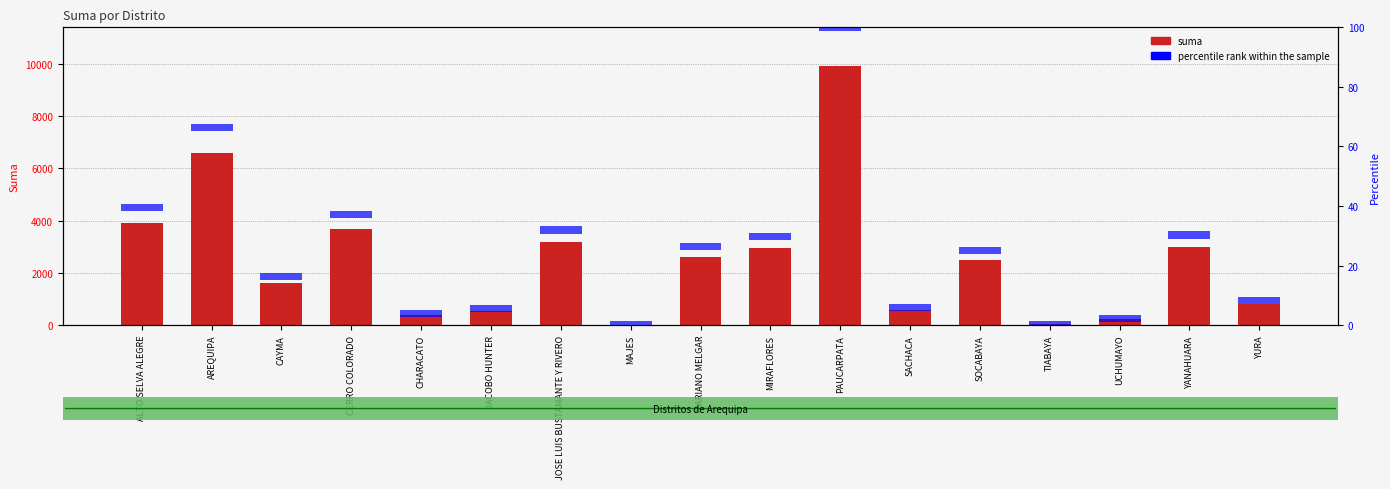

At which label is suma closest to 4964?

ALTO SELVA ALEGRE